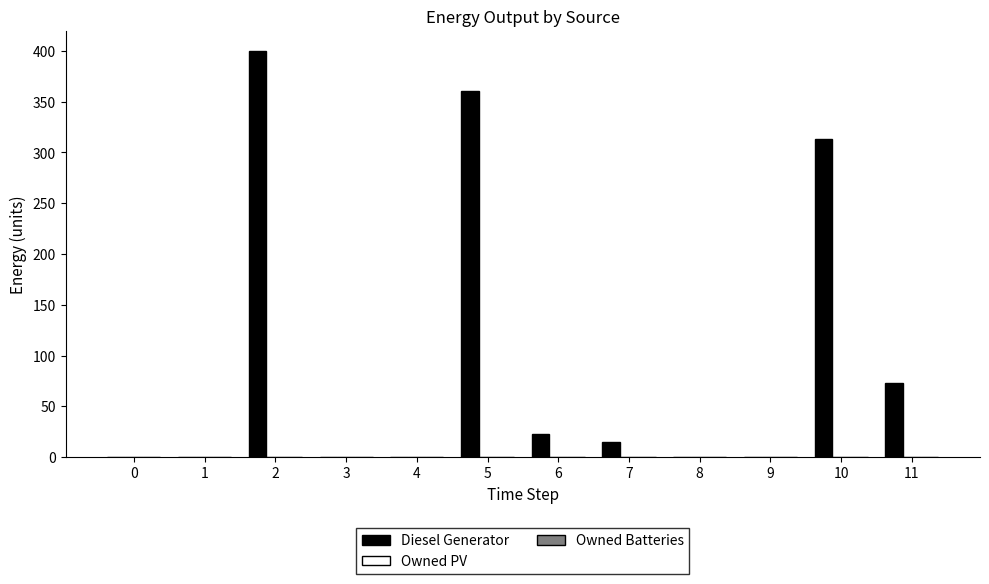

At which label is the value closest to 200?

10